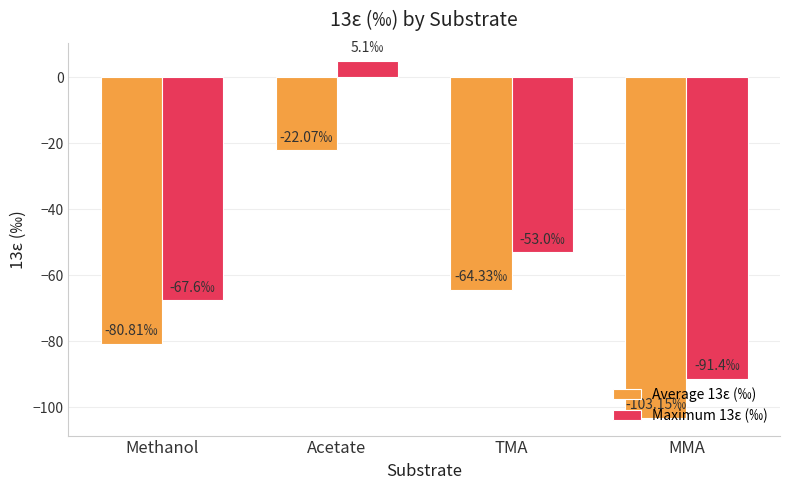

What is the difference between the second highest and second lowest values in the Maximum 13ε (‰) series?

14.6